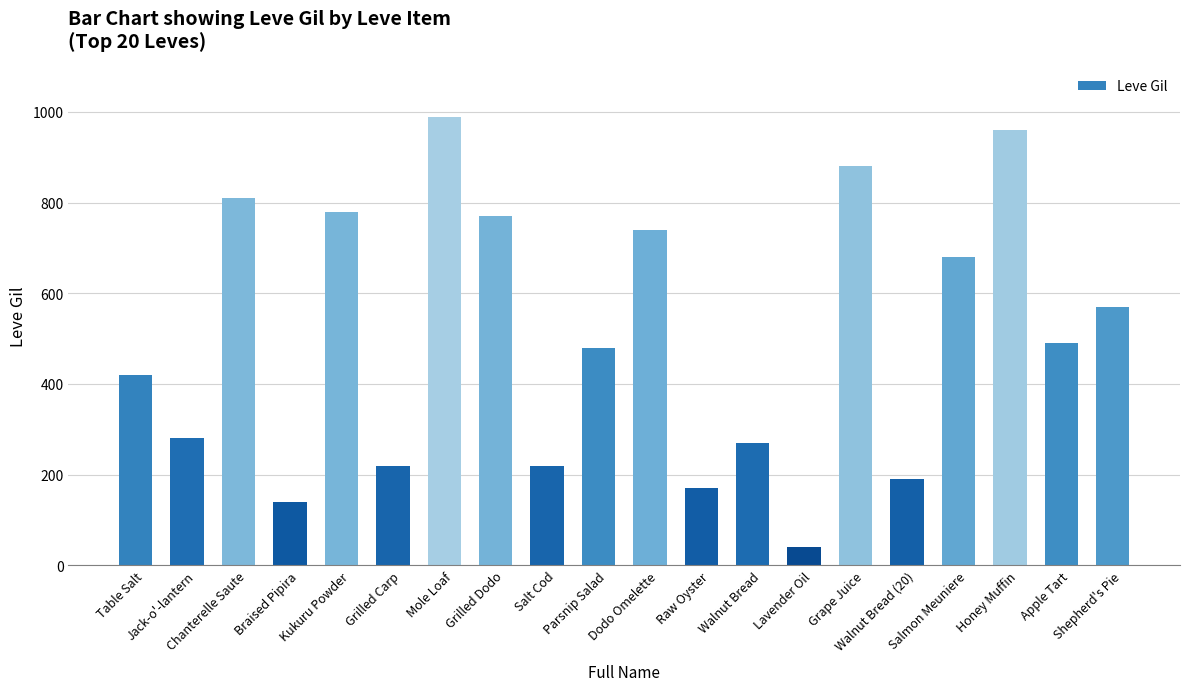

Reading left to right, extract all data points from this chart.

Table Salt=420	Jack-o'-lantern=280	Chanterelle Saute=810	Braised Pipira=140	Kukuru Powder=780	Grilled Carp=220	Mole Loaf=990	Grilled Dodo=770	Salt Cod=220	Parsnip Salad=480	Dodo Omelette=740	Raw Oyster=170	Walnut Bread=270	Lavender Oil=40	Grape Juice=880	Walnut Bread (20)=190	Salmon Meuniere=680	Honey Muffin=960	Apple Tart=490	Shepherd's Pie=570